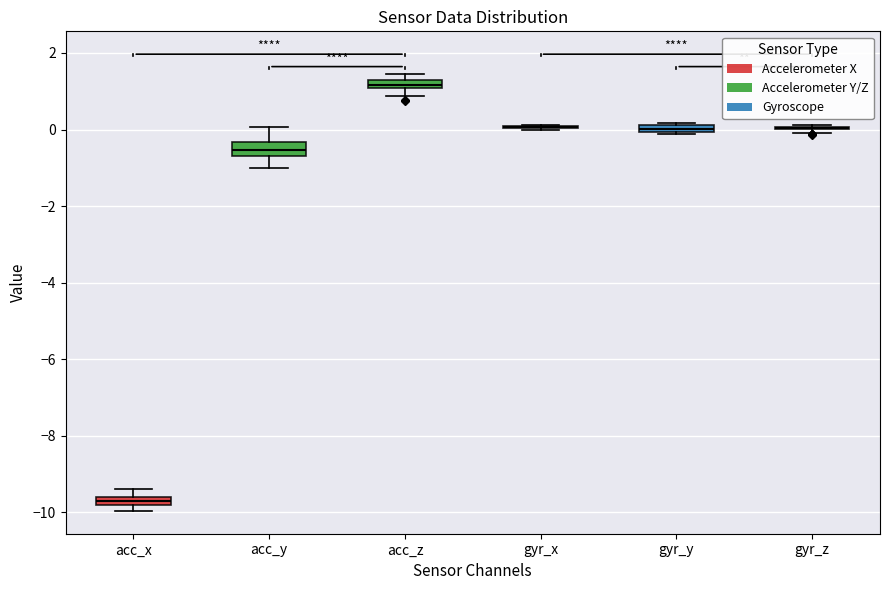

Where is the upper edge of the box for acc_z on the y-axis? The values are not printed on the chart, so give them approximately, as read against the axis.

1.2